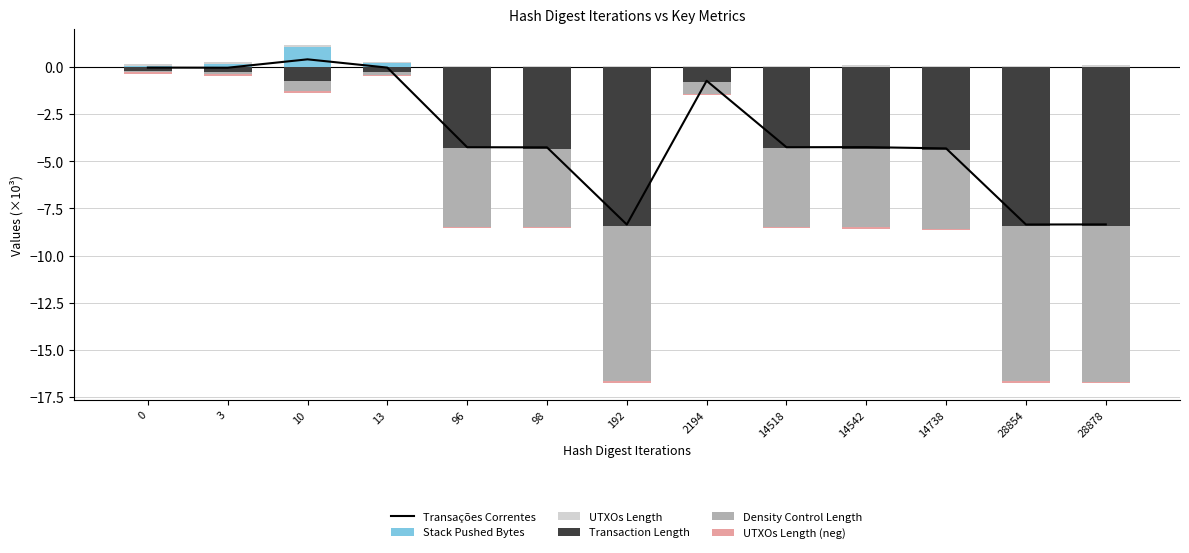

How many data points in Transações Correntes are less than -4?

8